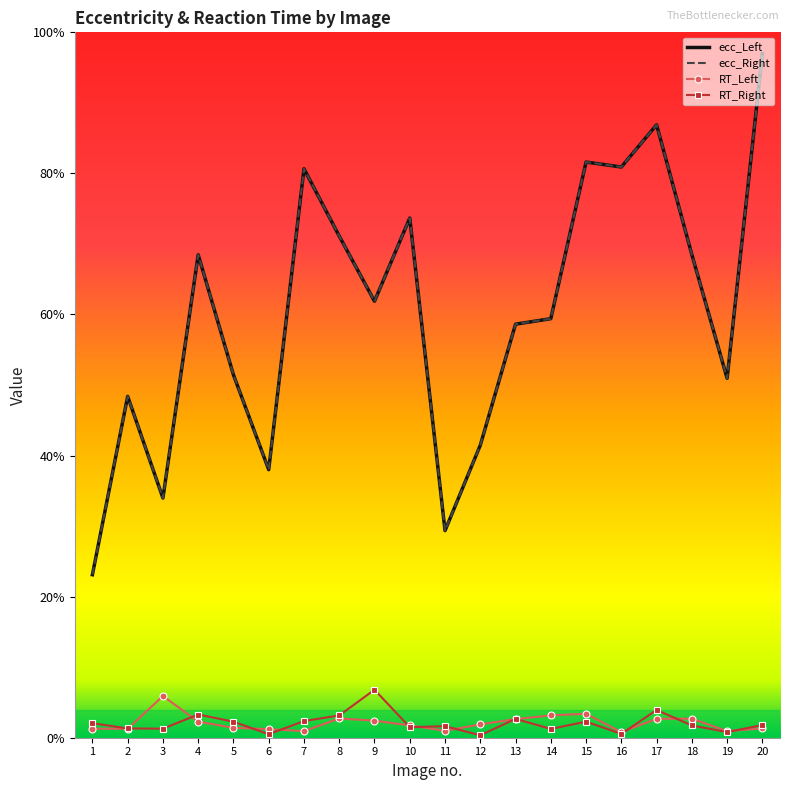

Which series changed the most between 1 and 15?

ecc_Left